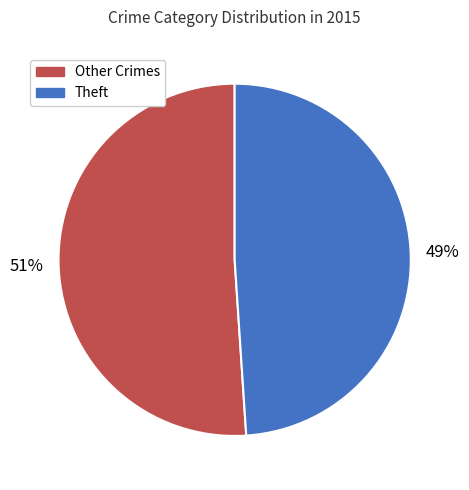

Do Other Crimes and Theft together represent more than half of the pie?

Yes